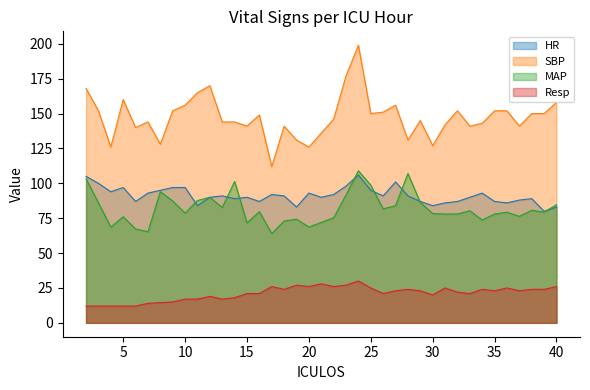

What is the difference between the highest and lowest values at 18?

117.0